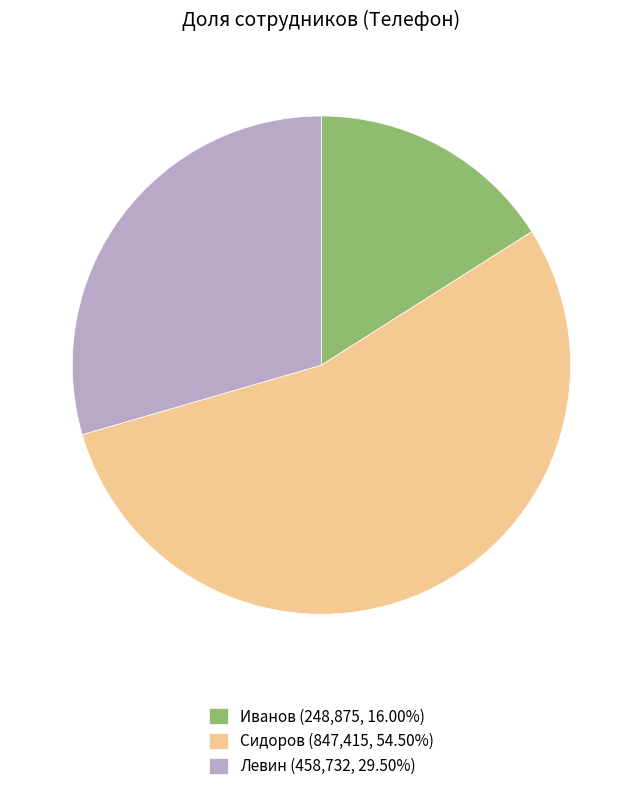

Approximately how many times larger is the value at Сидоров (847,415, 54.50%) compared to Левин (458,732, 29.50%)?

1.8